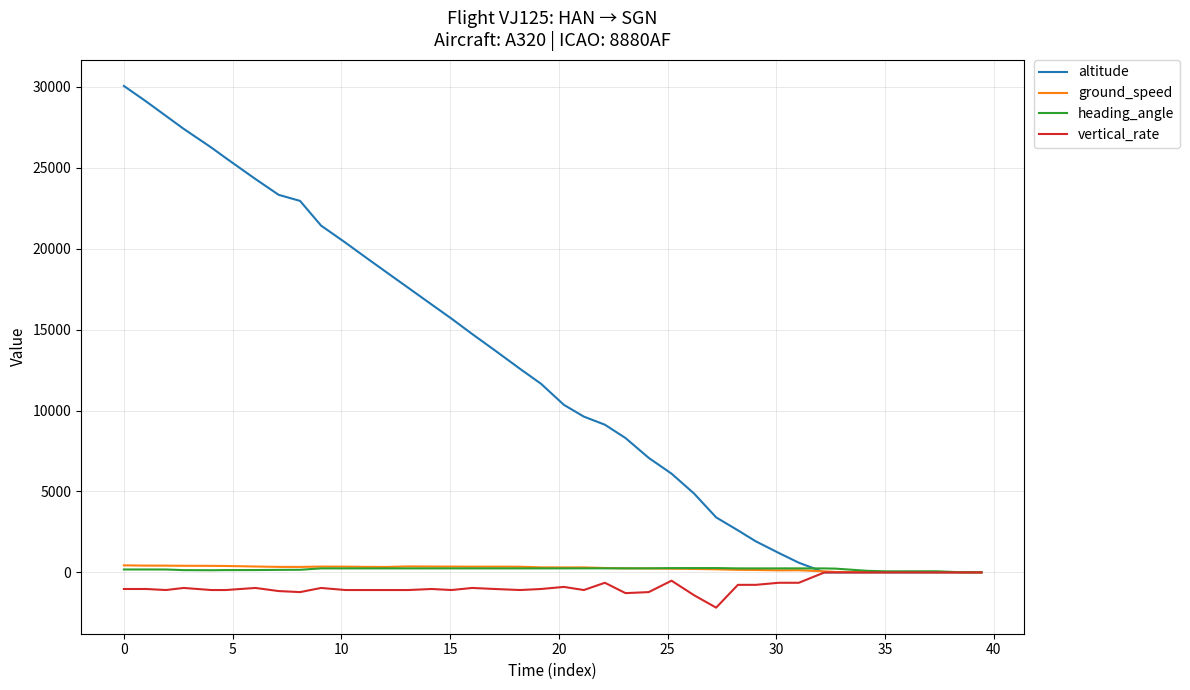

How many lines are shown in the chart?

4